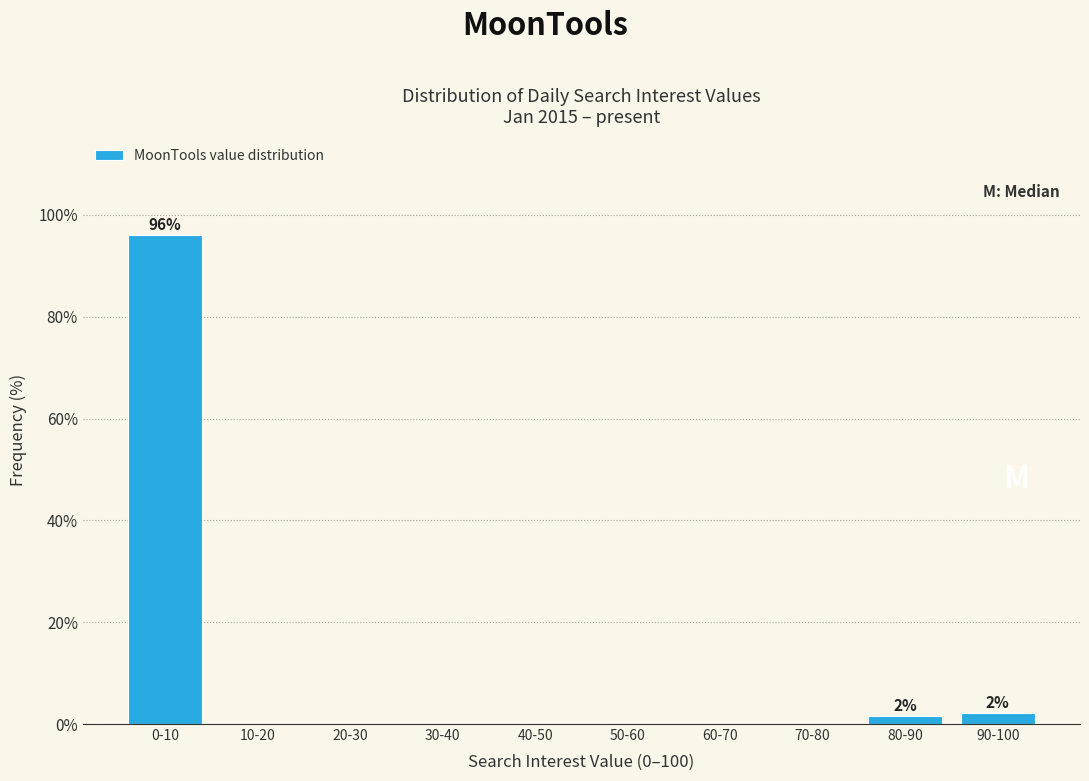

Reading right to left, list all the values displayed in this chart.

90-100=2.2	80-90=1.7	70-80=0.0	60-70=0.0	50-60=0.0	40-50=0.0	30-40=0.0	20-30=0.0	10-20=0.0	0-10=96.1